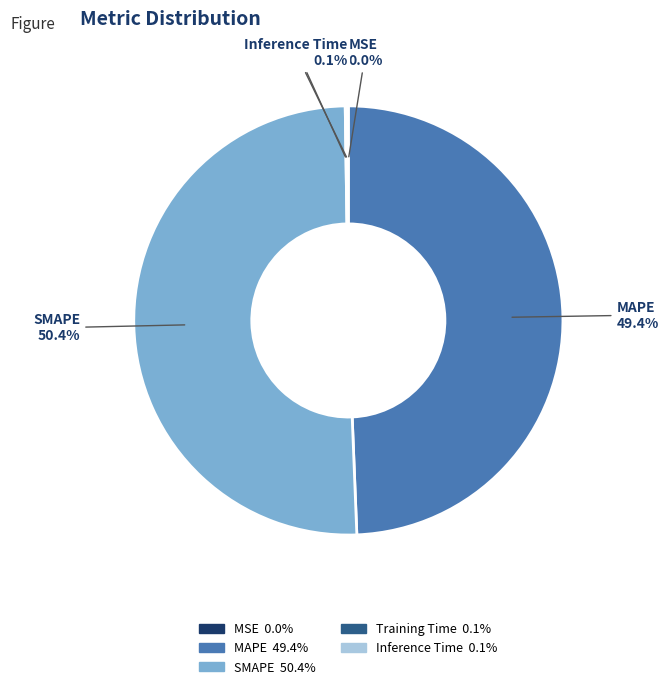

What is the majority slice?

SMAPE